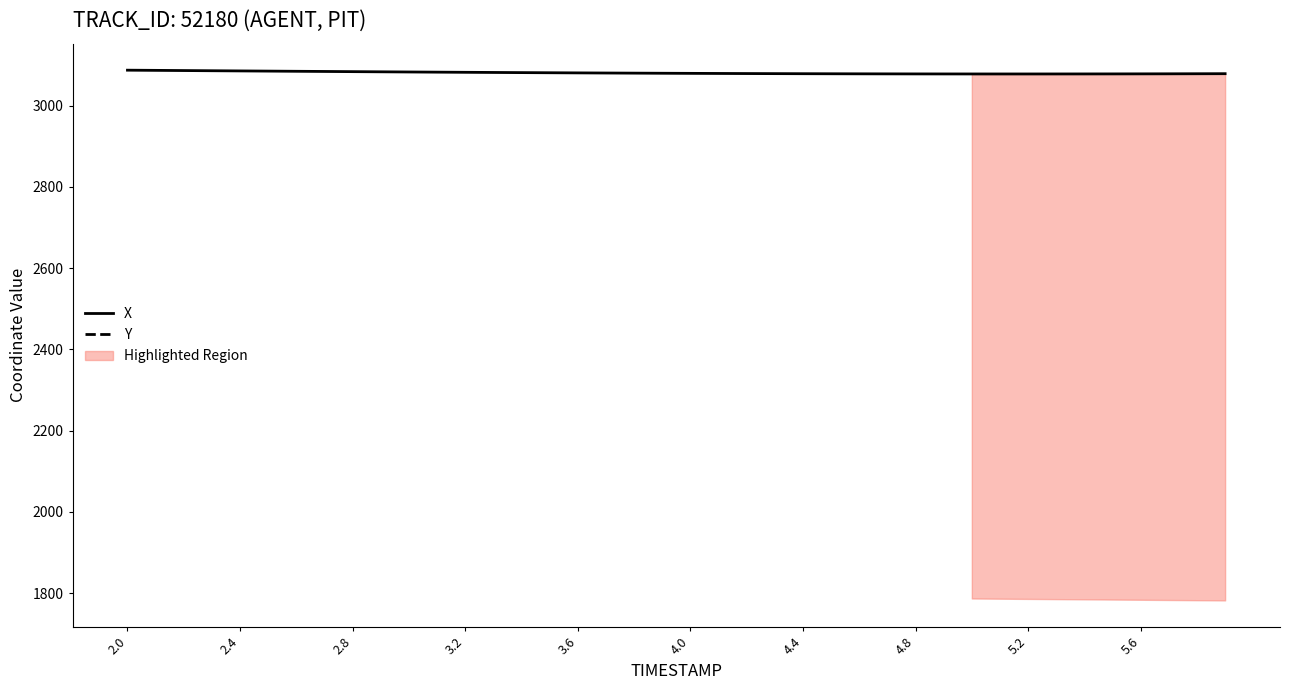

True or false: X and Y cross at least once.

False